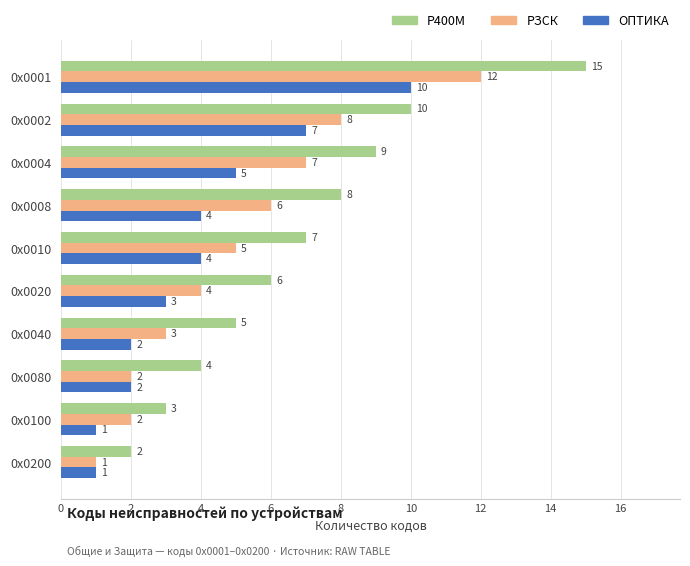

What is the highest value of the РЗСК series?

12